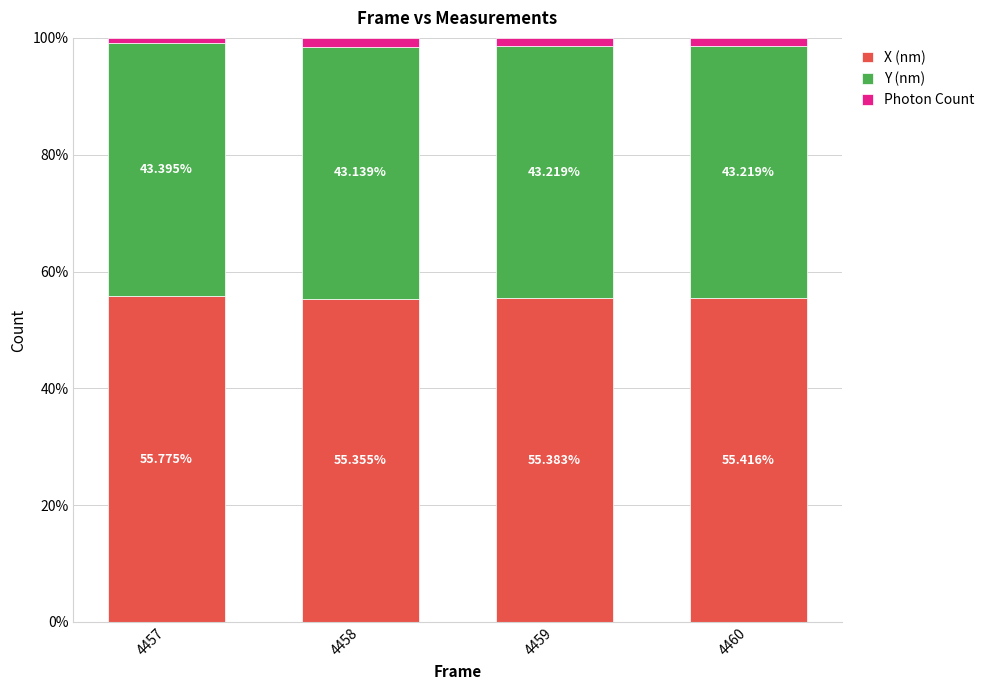

What is the total value across all series at 4457?

100.0